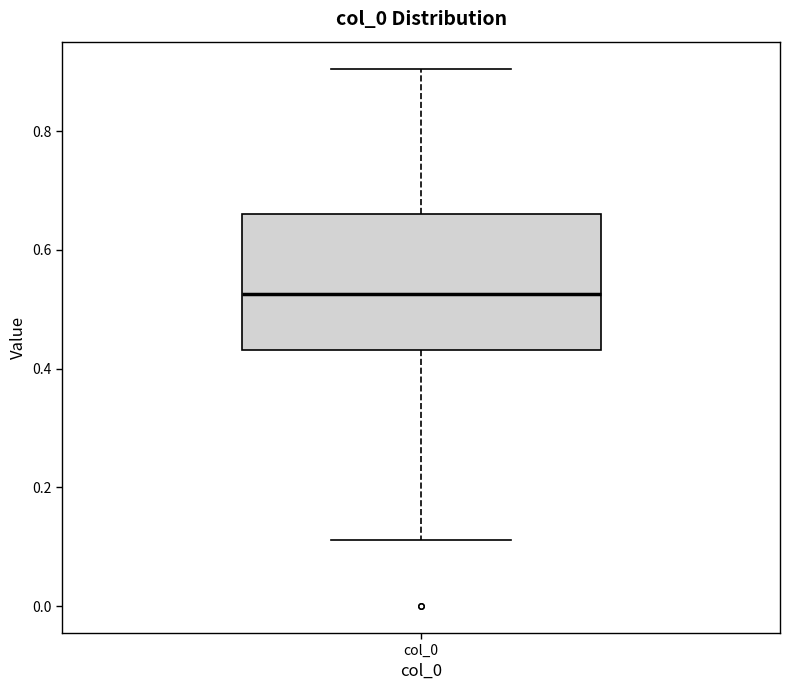

Read this box plot against the y-axis: the position of the median line, the range covered by the box, and the ends of both whiskers. The values are not printed on the chart, so give them approximately, as read against the axis.

median 0.52, box 0.44 to 0.66, whiskers 0.12 to 0.90